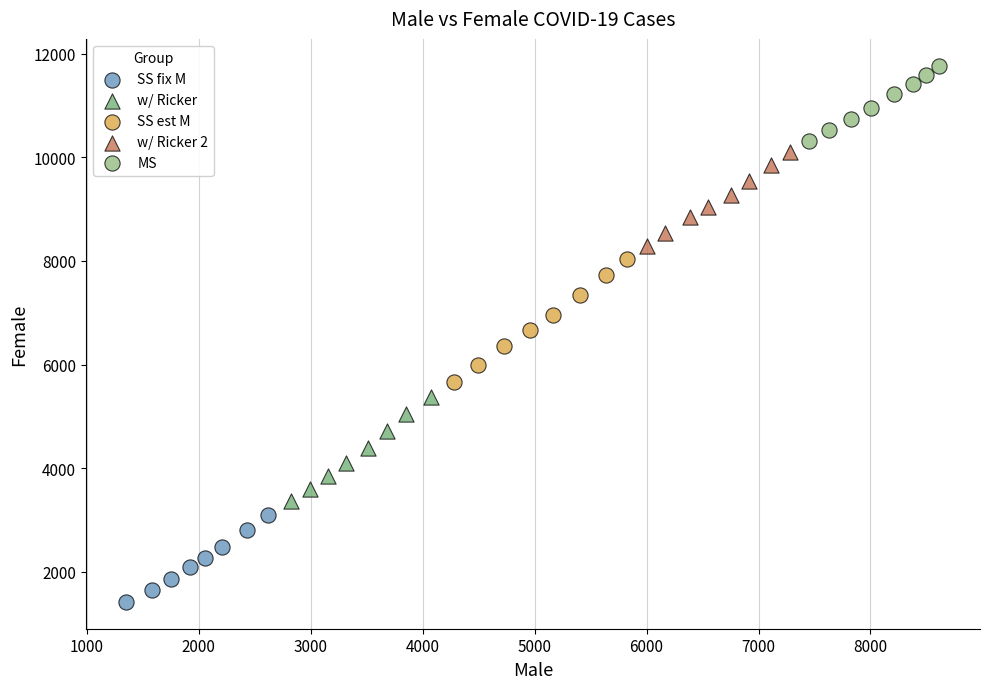

Which series reaches the maximum Y coordinate?

MS